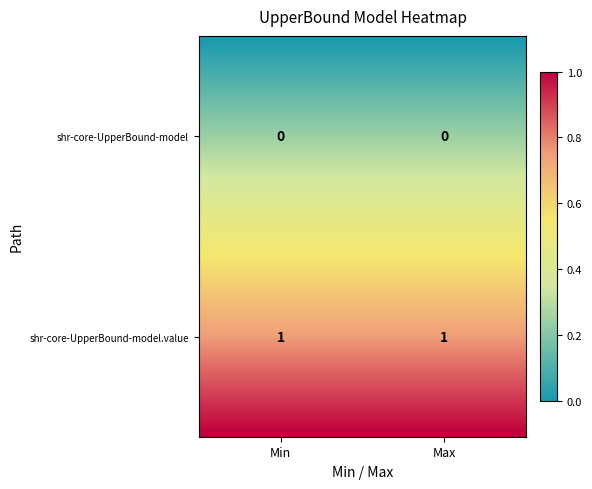

At how many categories does at least one series exceed 0?

2